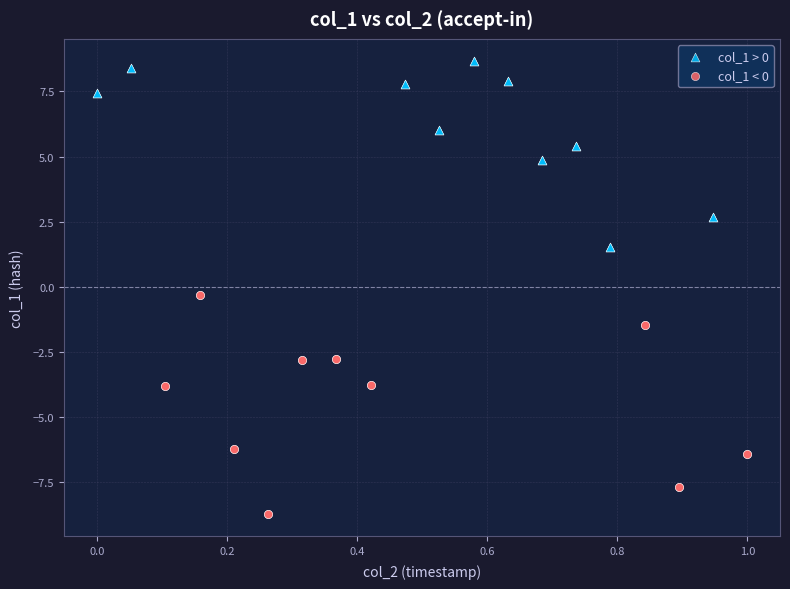

Which series reaches the maximum Y coordinate?

col_1 > 0